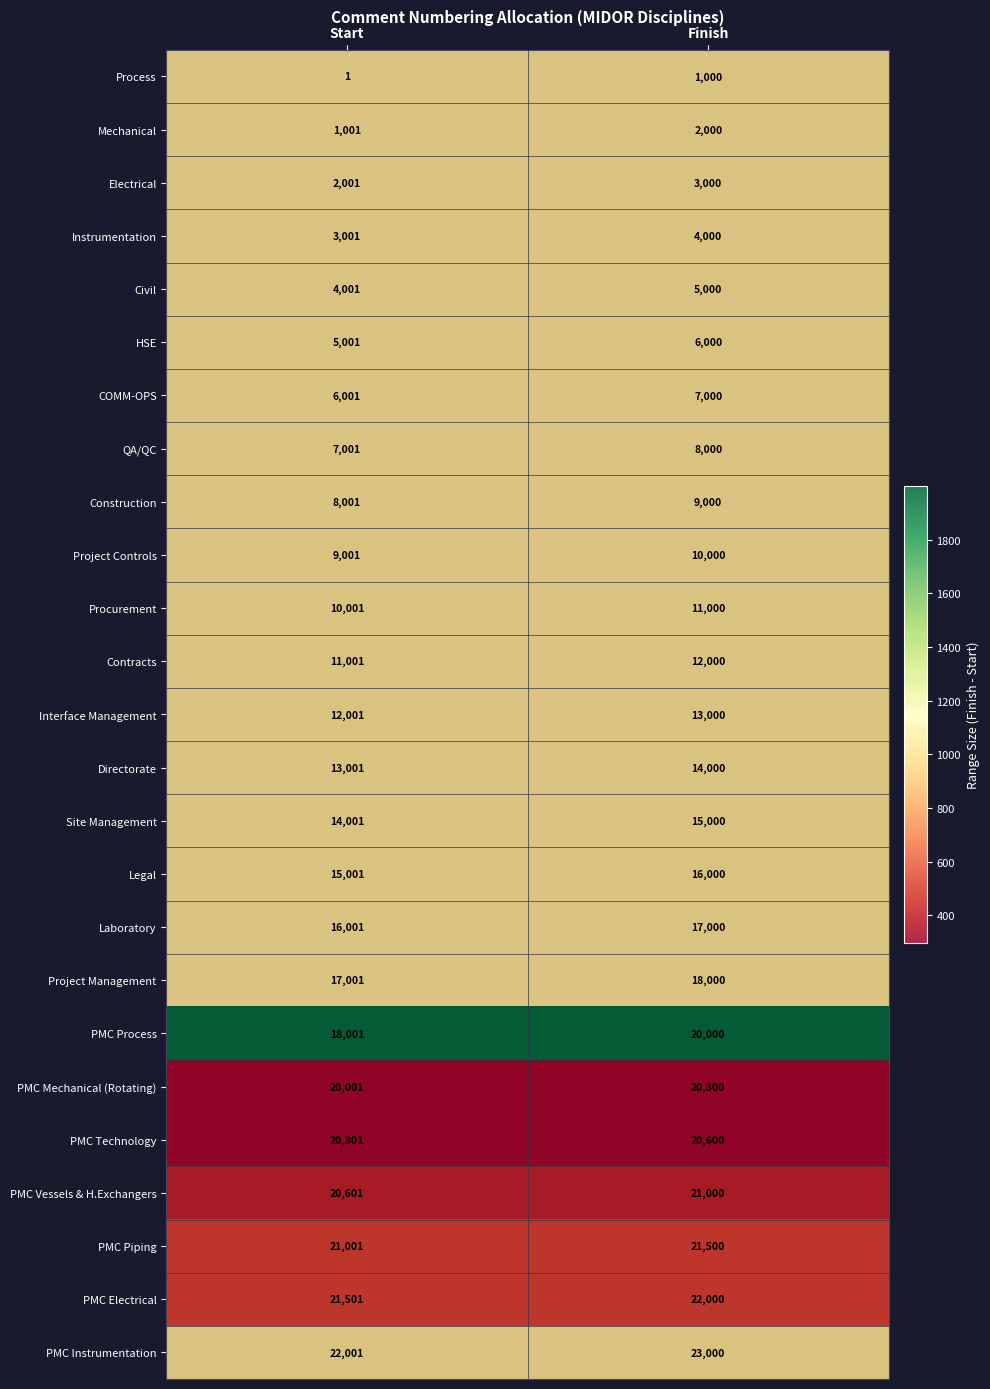

Which label corresponds to the smallest value in the chart?

Start